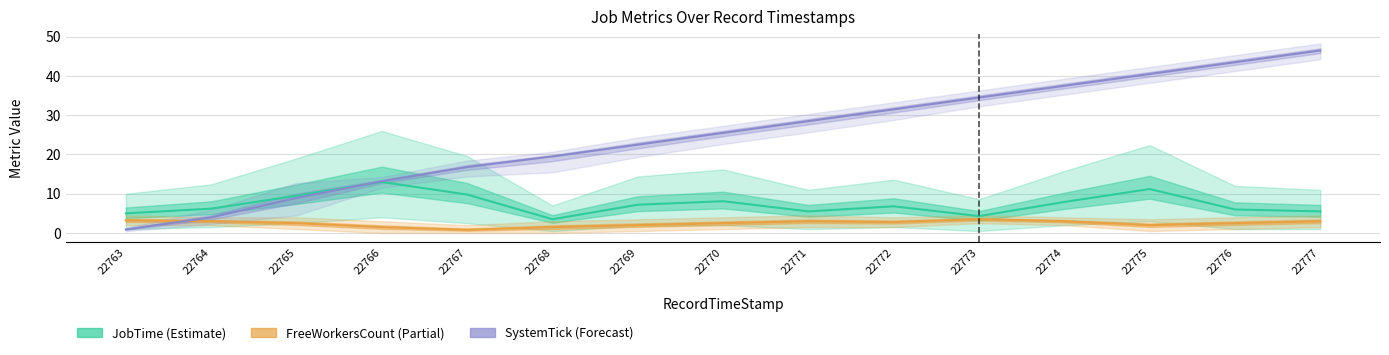

How many interior local valleys does the JobTime (Estimate) series have?

3